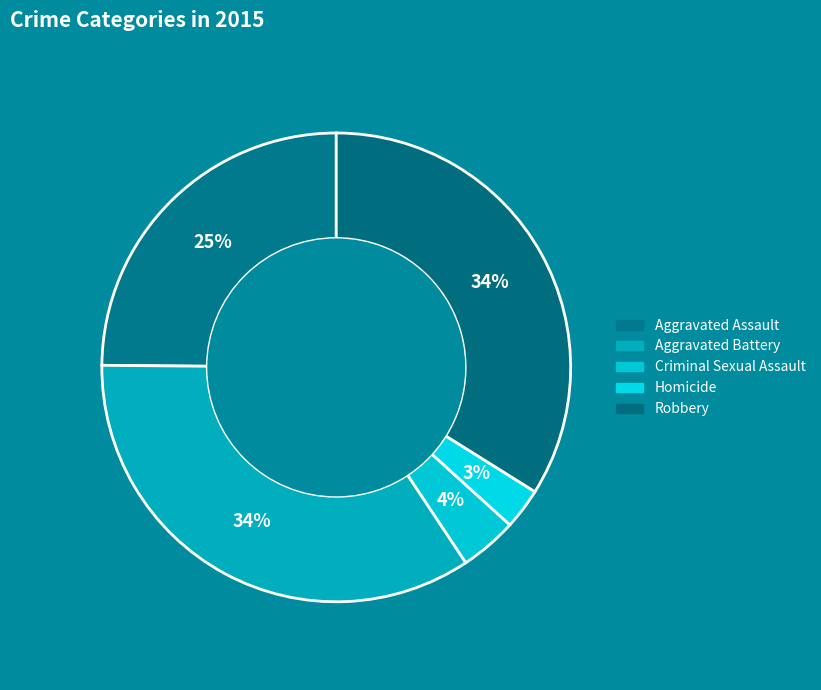

What percentage is the Aggravated Battery slice, to the nearest percent?

34%